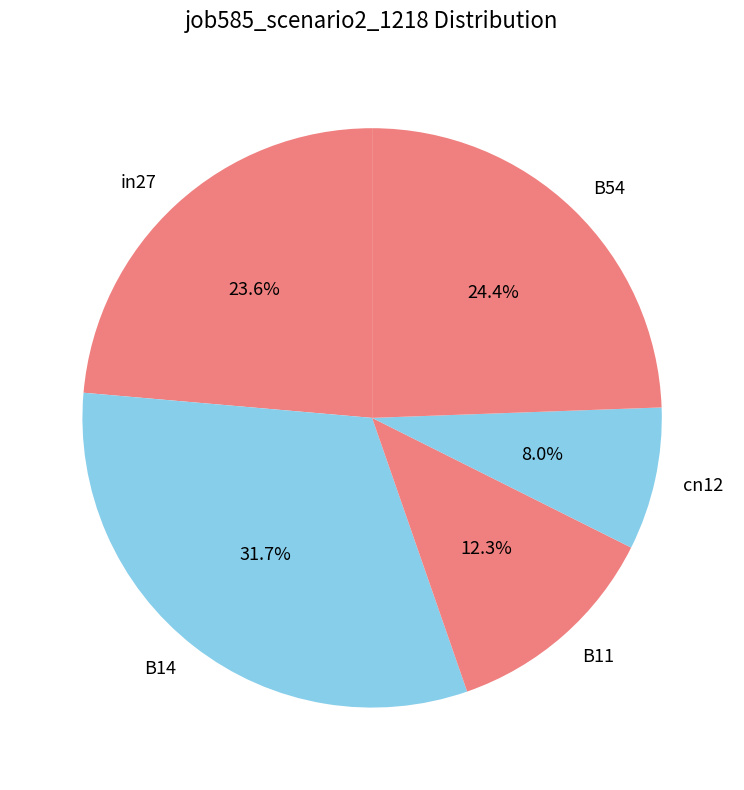

What percentage do cn12 and B11 together represent?

20.3%